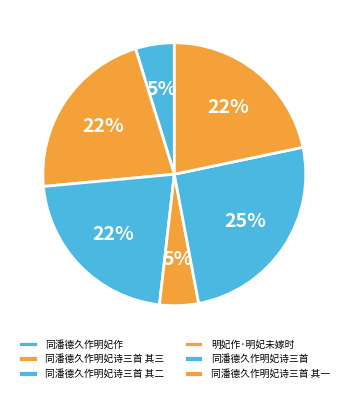

Between 同潘德久作明妃诗三首 and 同潘德久作明妃作, which is larger?

同潘德久作明妃诗三首